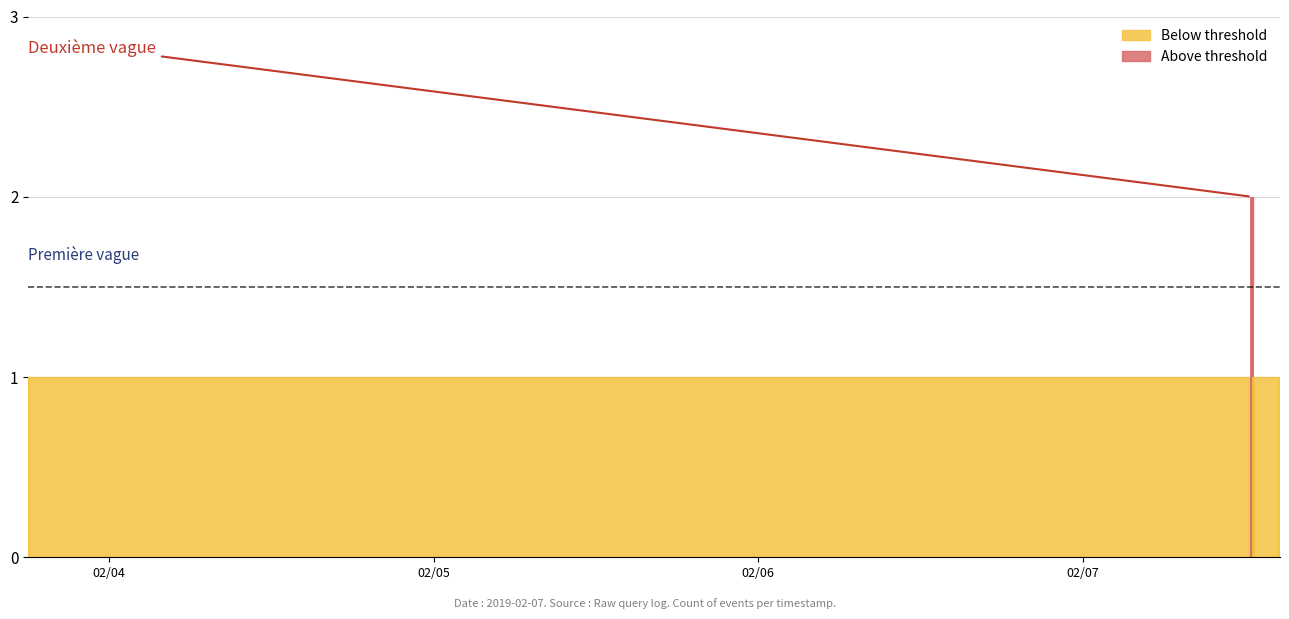

How many bars are there in total?

8